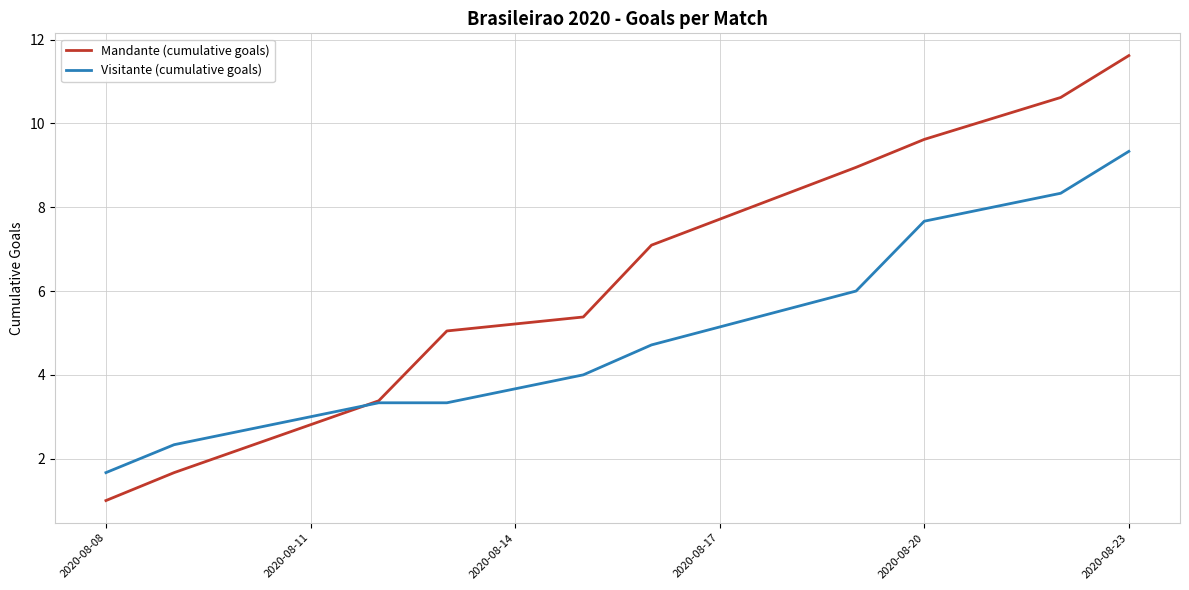

Which series has the largest total across all categories?

Mandante (cumulative goals)